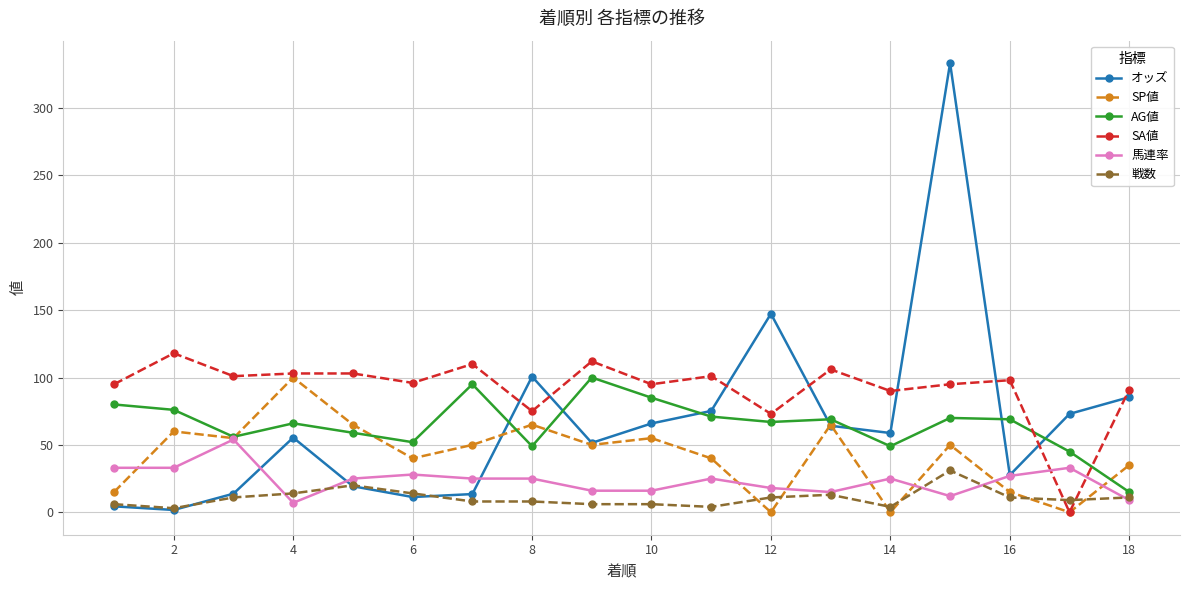

Which series has the largest total across all categories?

SA値